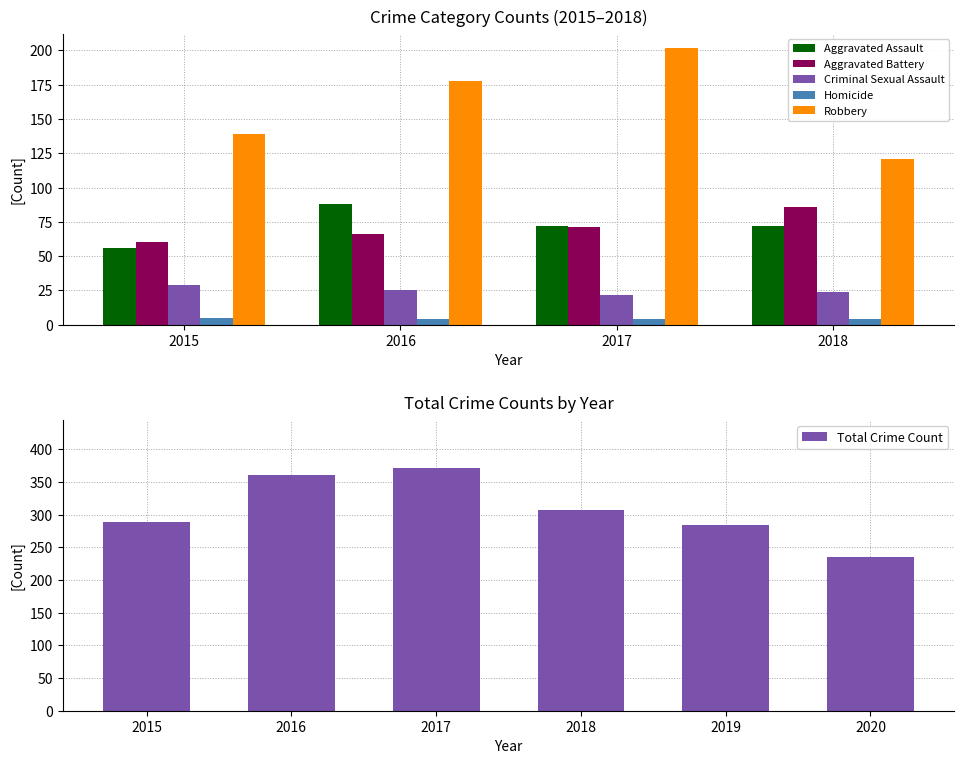

What is the sum of all Aggravated Battery values?

283